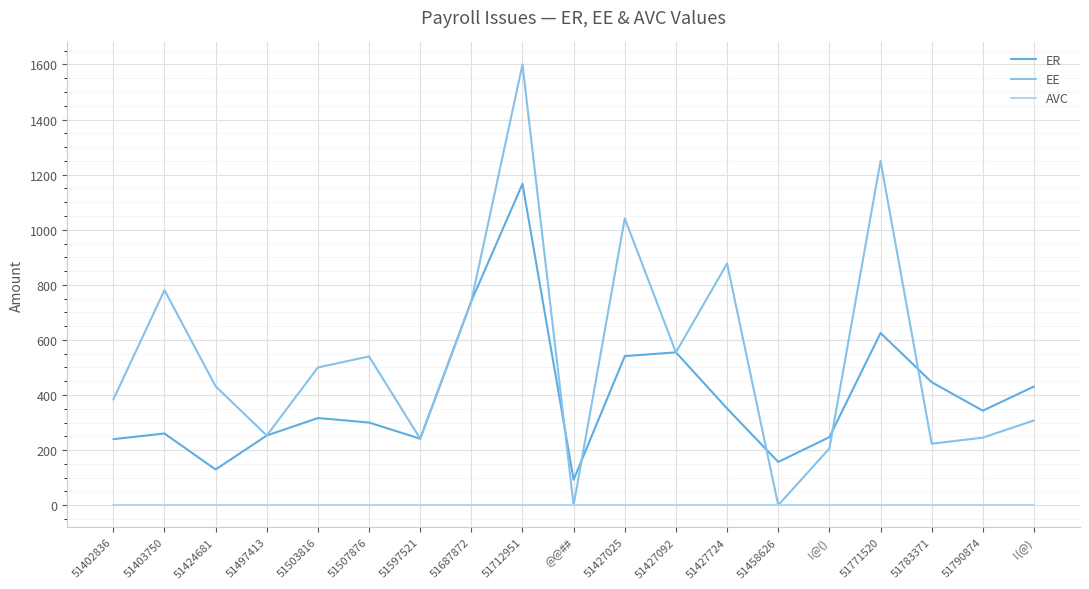

True or false: ER and AVC intersect in this chart.

False